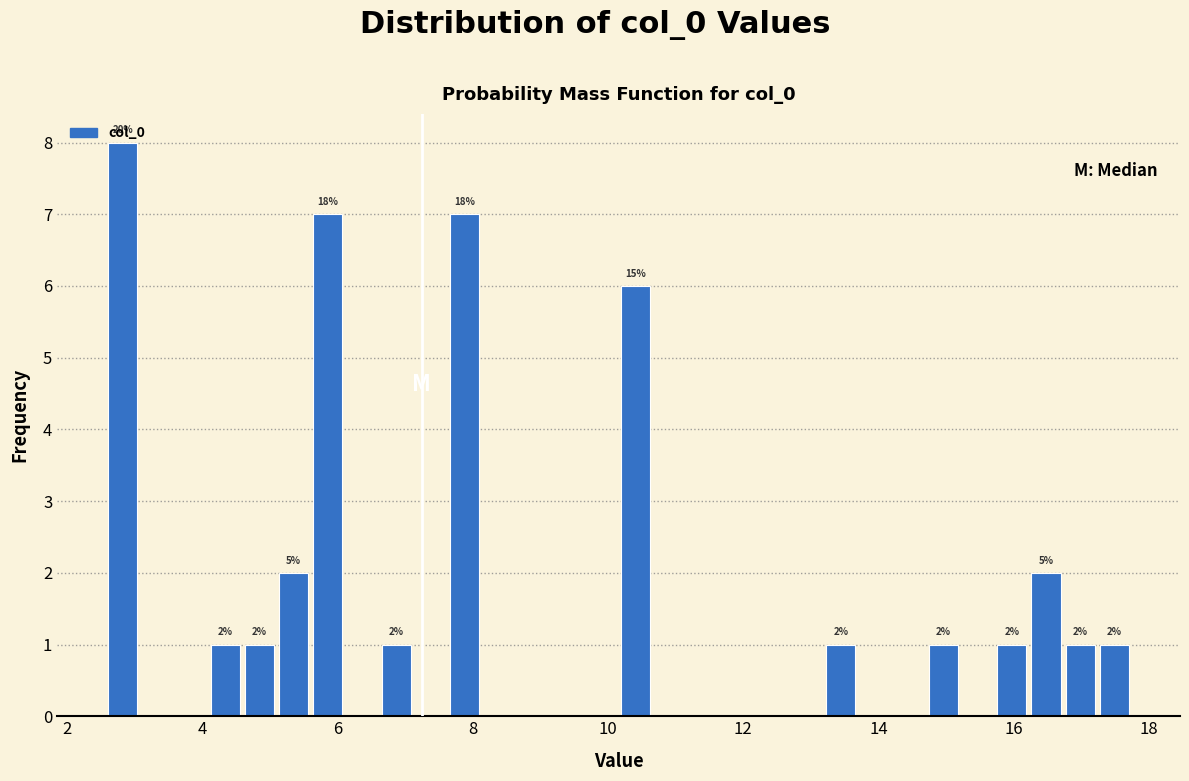

Around what value on the x-axis is the tallest bar? Give the approximate position of its centre, as read against the axis.

2.8